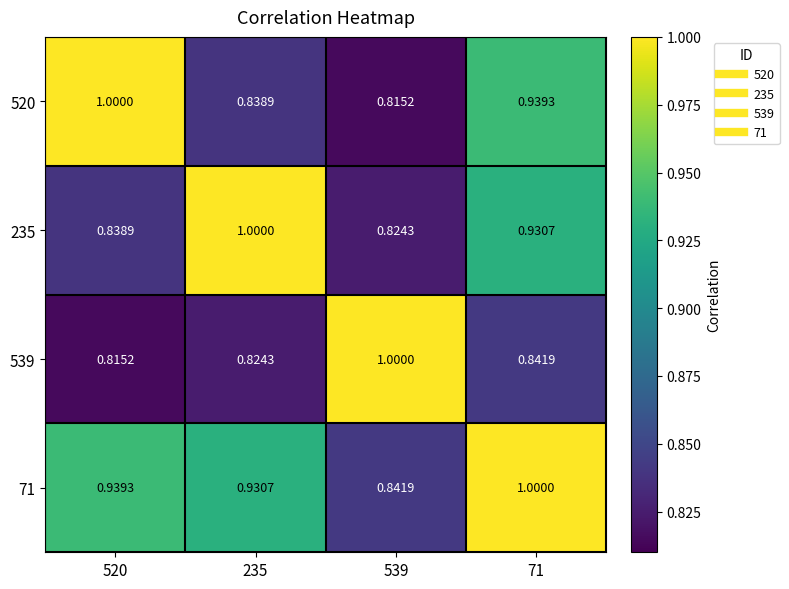

How many distinct data groups are displayed?

4